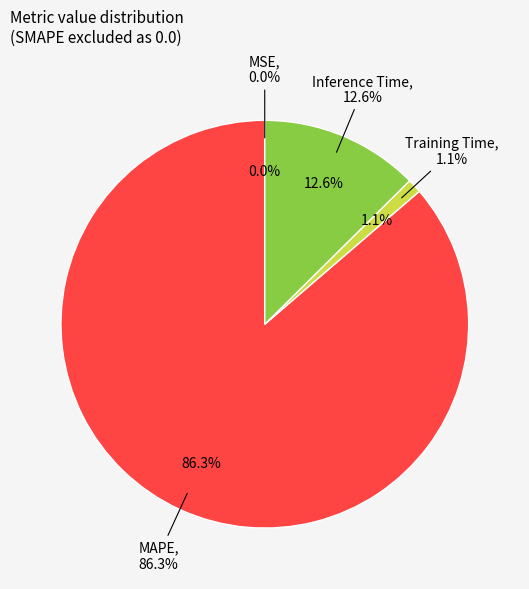

What is the largest slice in the pie chart?

MAPE